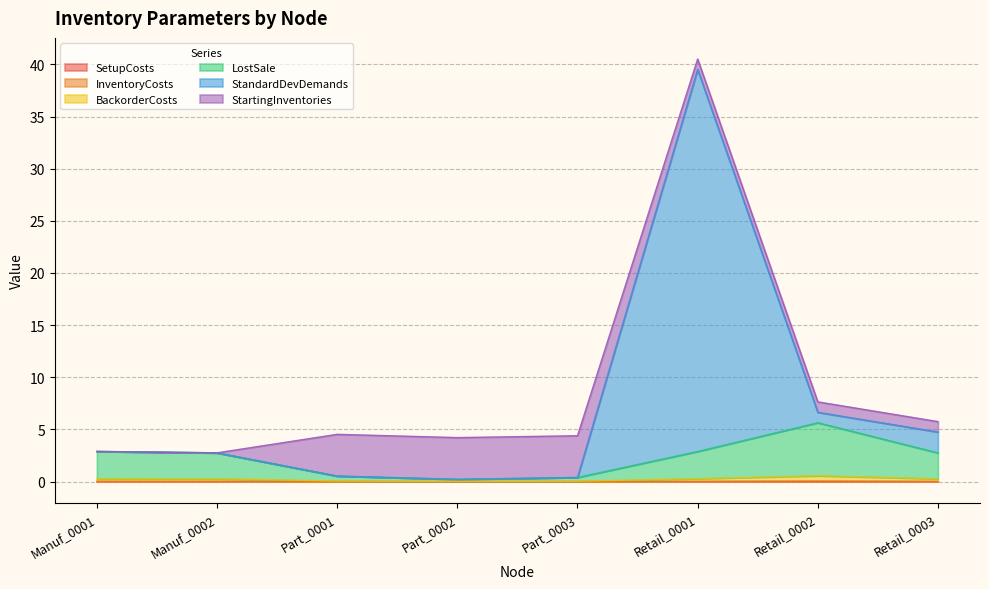

What is the difference between the StandardDevDemands values at Retail_0001 and Retail_0003?

34.8